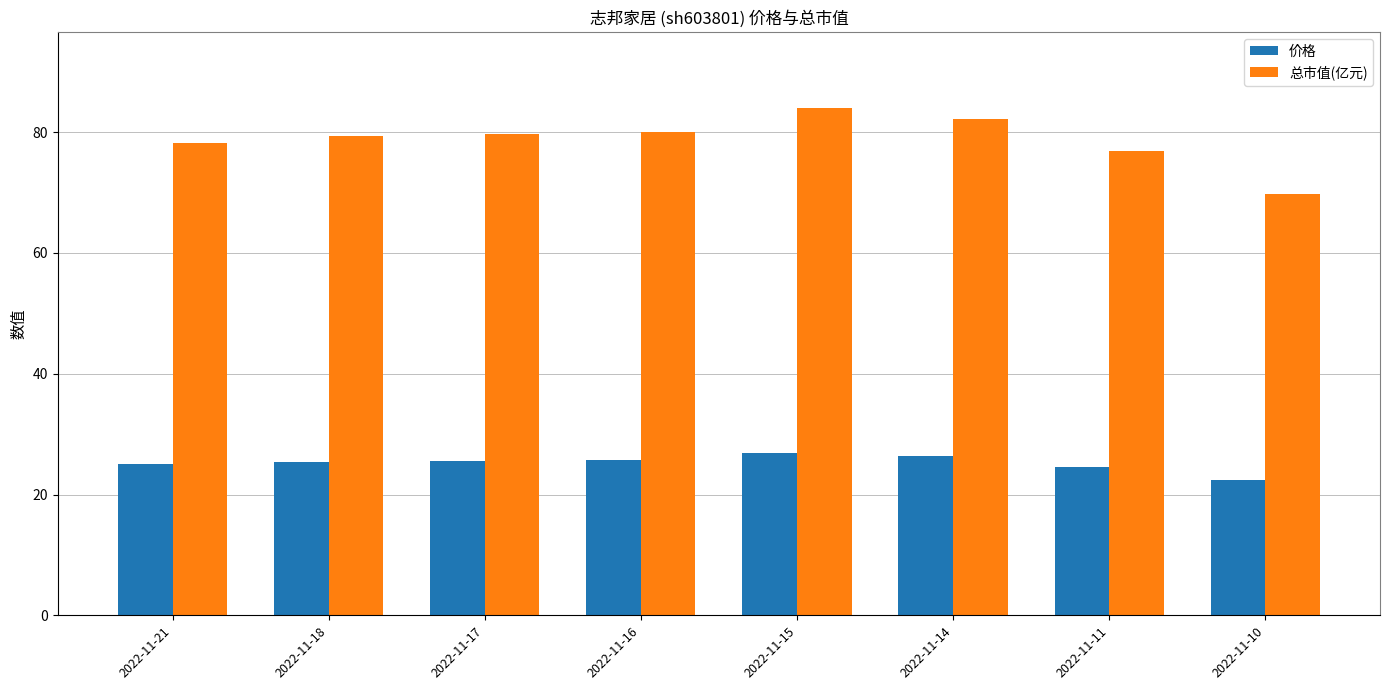

True or false: 总市值(亿元) has a value of 130.0 at 2022-11-17.

False